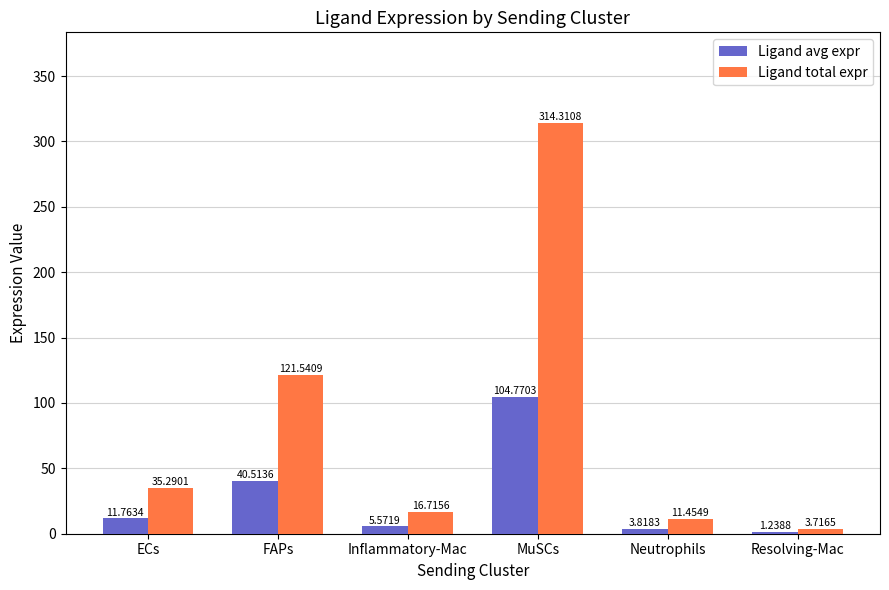

What is the label of the 2nd bar from the right?

Neutrophils